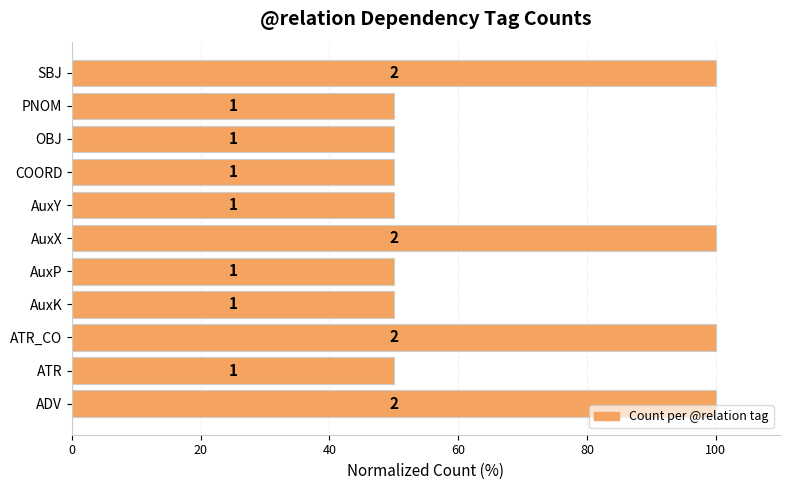

How many values are between 50 and 100?

11